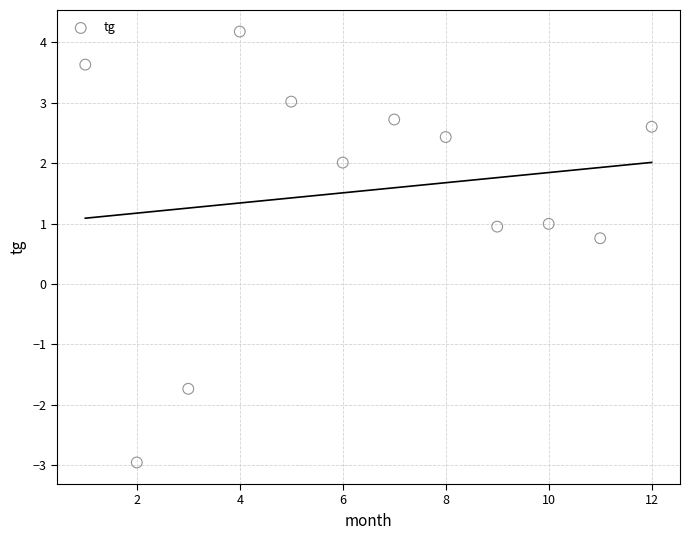

What is the range of X values (max minus min)?

11.0